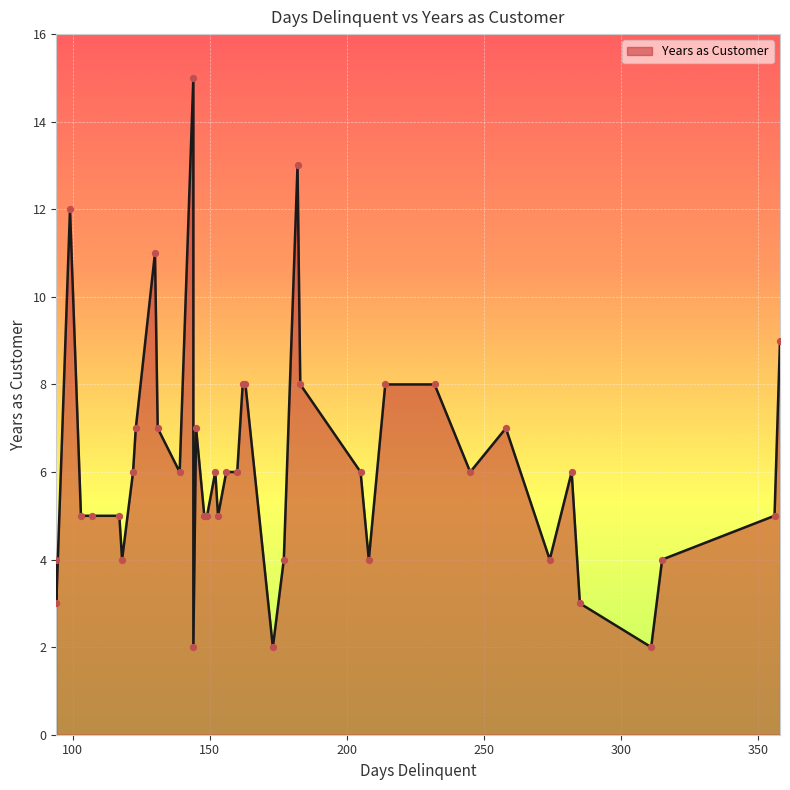

What is the change in value from 258 to 148?

-2